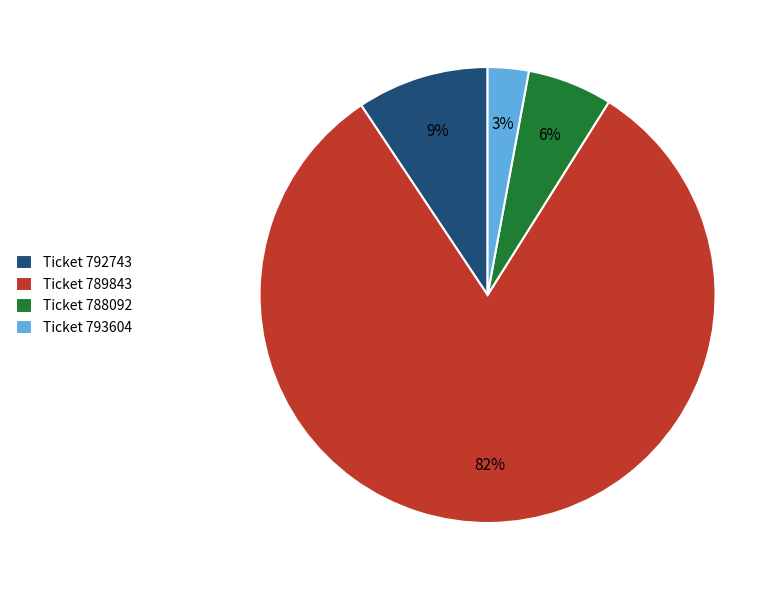

Which slice represents more than half of the pie?

Ticket 789843